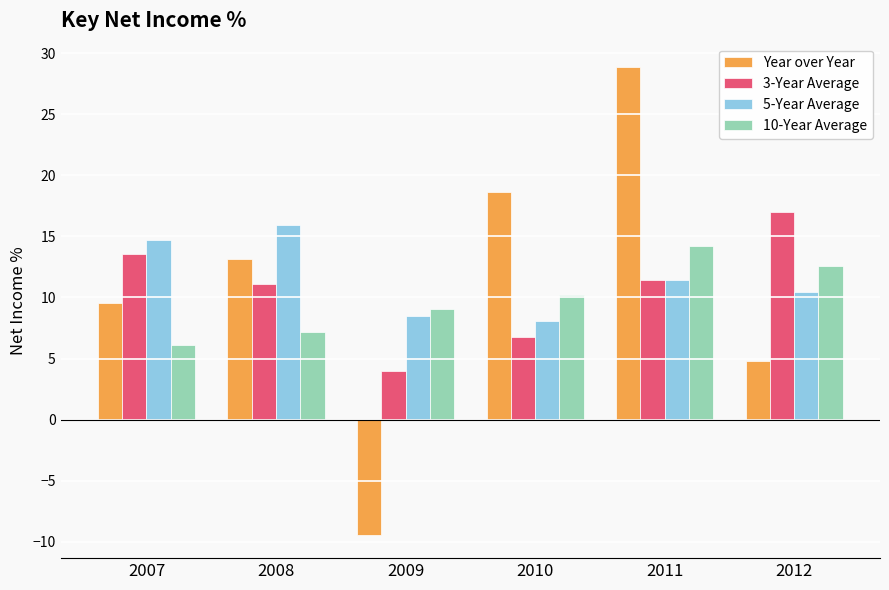

Rank the categories by Year over Year value from highest to lowest.

2011, 2010, 2008, 2007, 2012, 2009